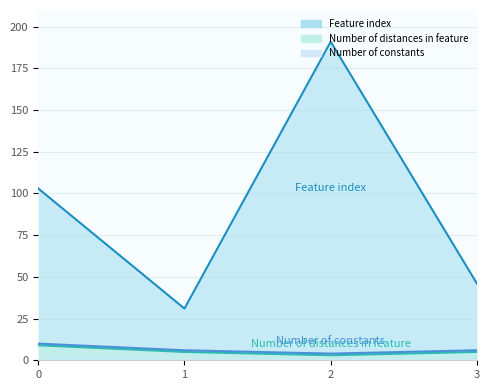

True or false: Number of distances in feature and Feature index intersect in this chart.

False